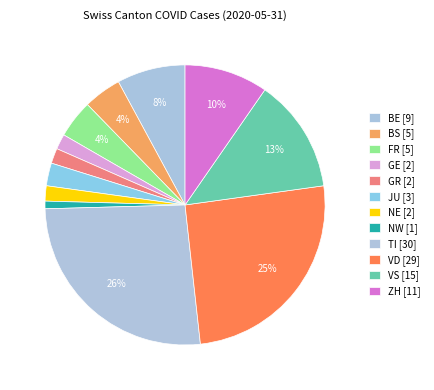

What is the largest slice in the pie chart?

TI